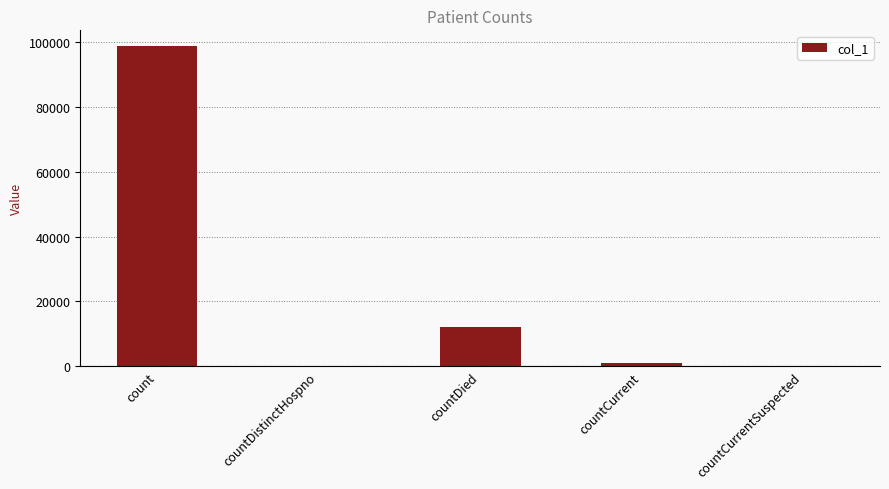

What is the average value?

22332